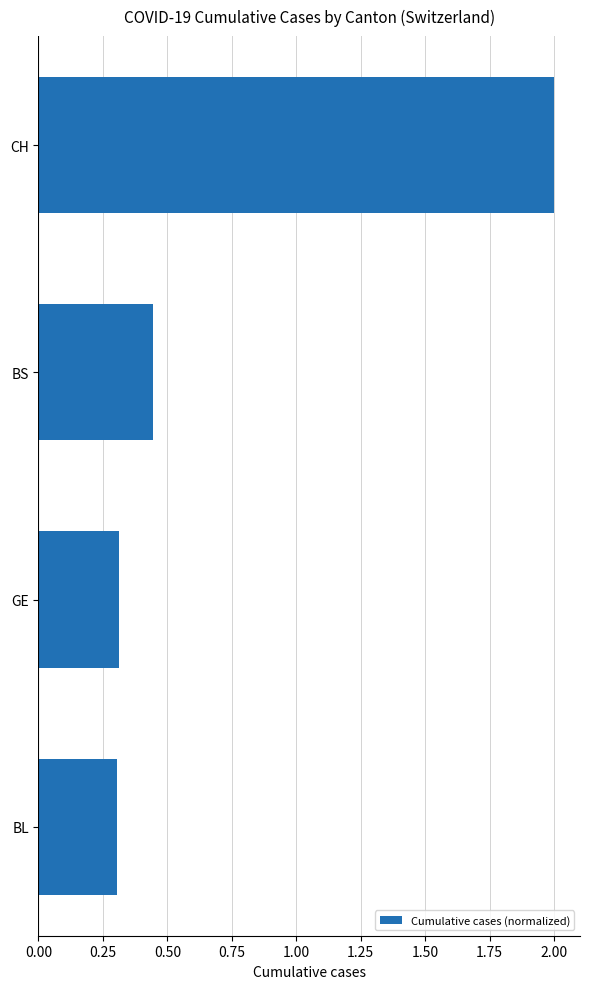

Between CH and GE, which is larger?

CH